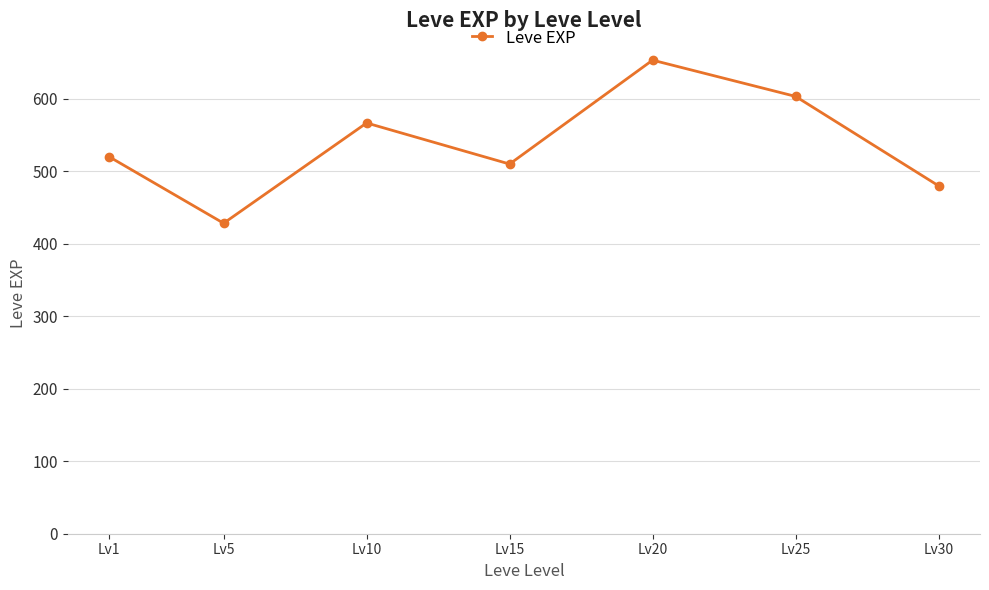

At which category does the data reach its first local peak?

Lv10